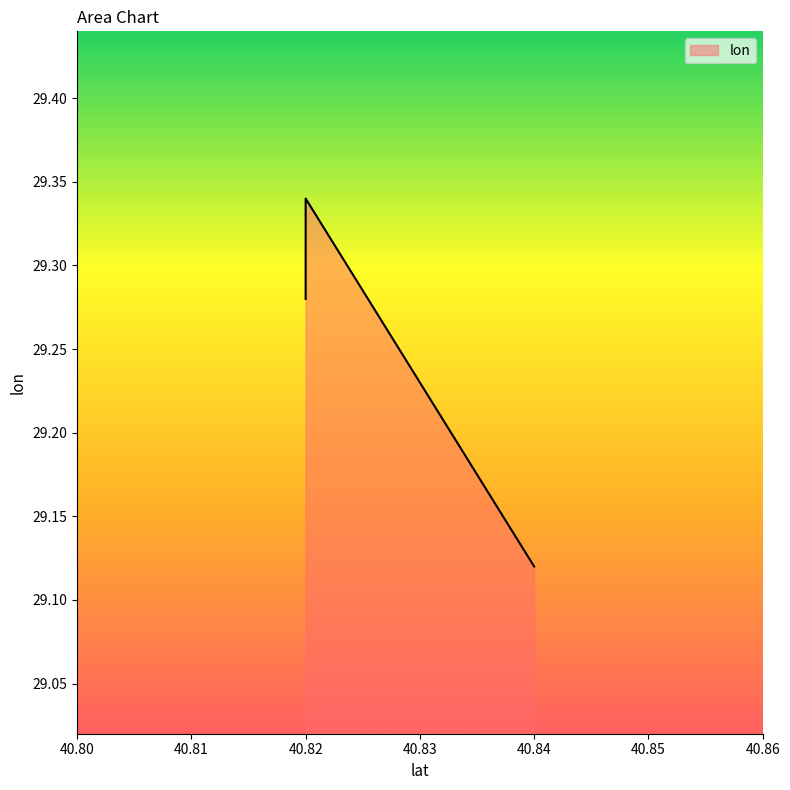

The chart shows a value of 29.3 at 40.82. True or false?

True